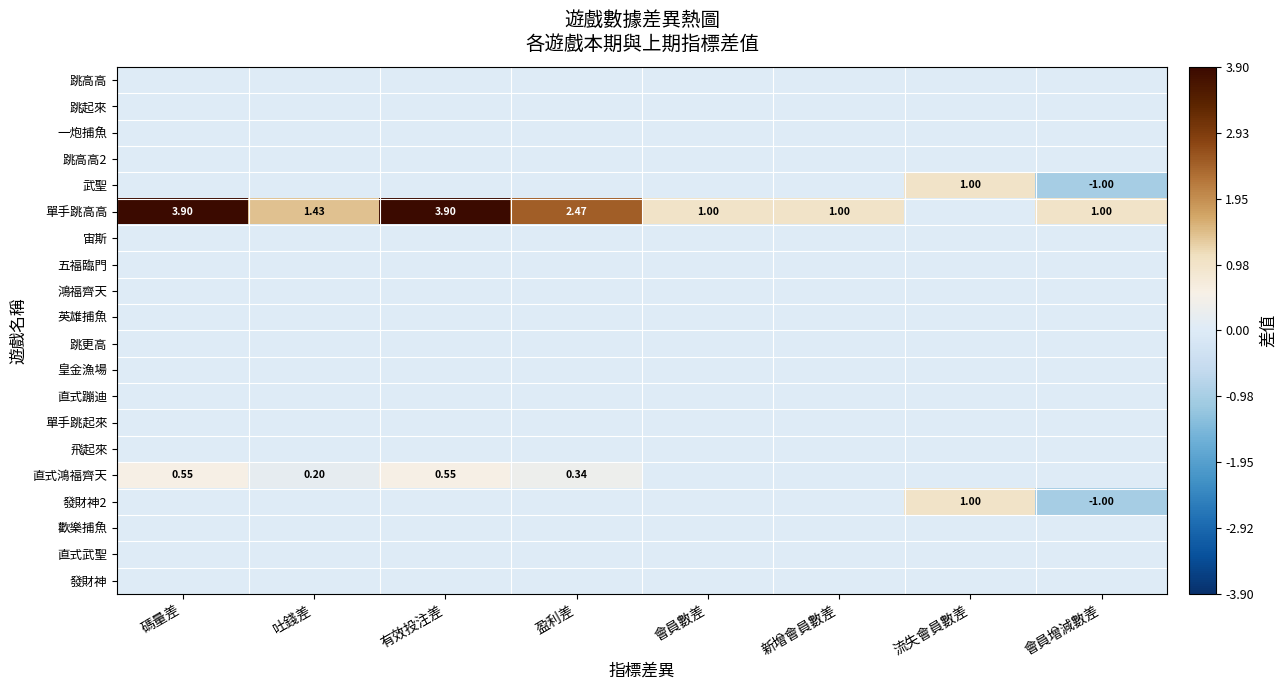

What is the lowest value of the 武聖 series?

-1.0